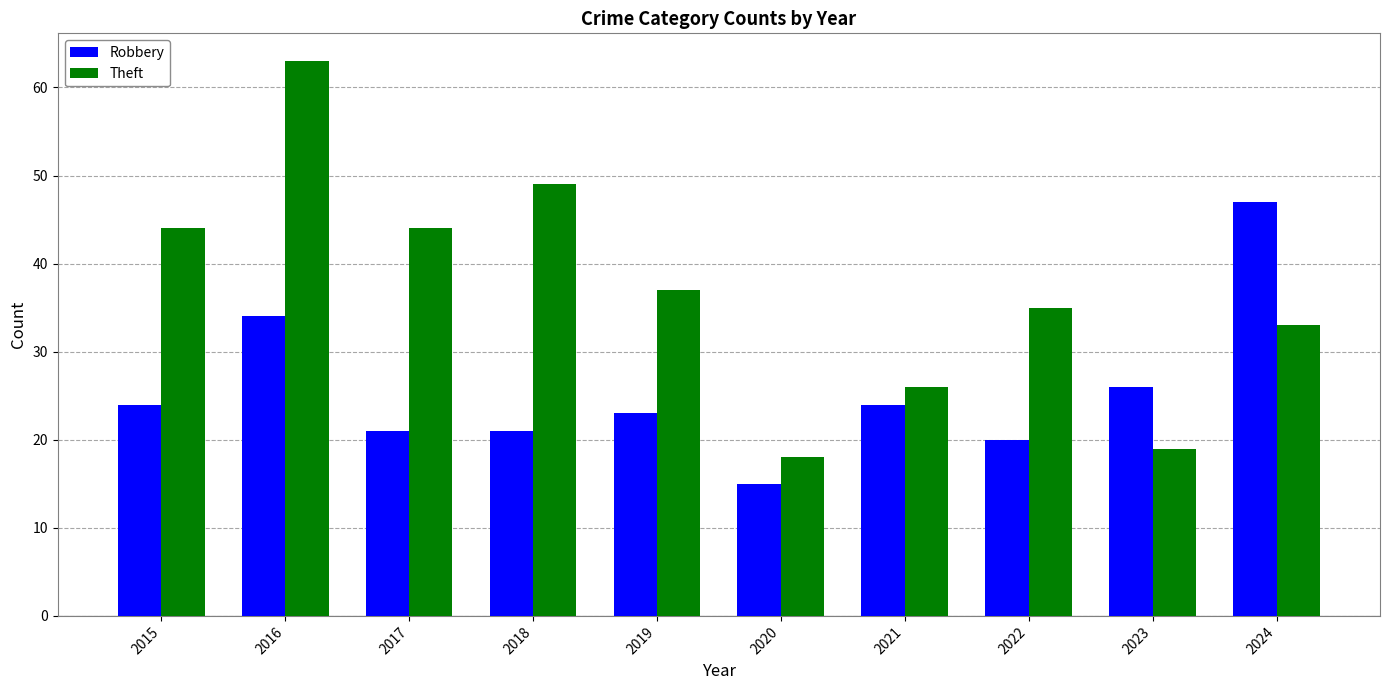

At 2024, list the series in order from largest to smallest.

Robbery, Theft